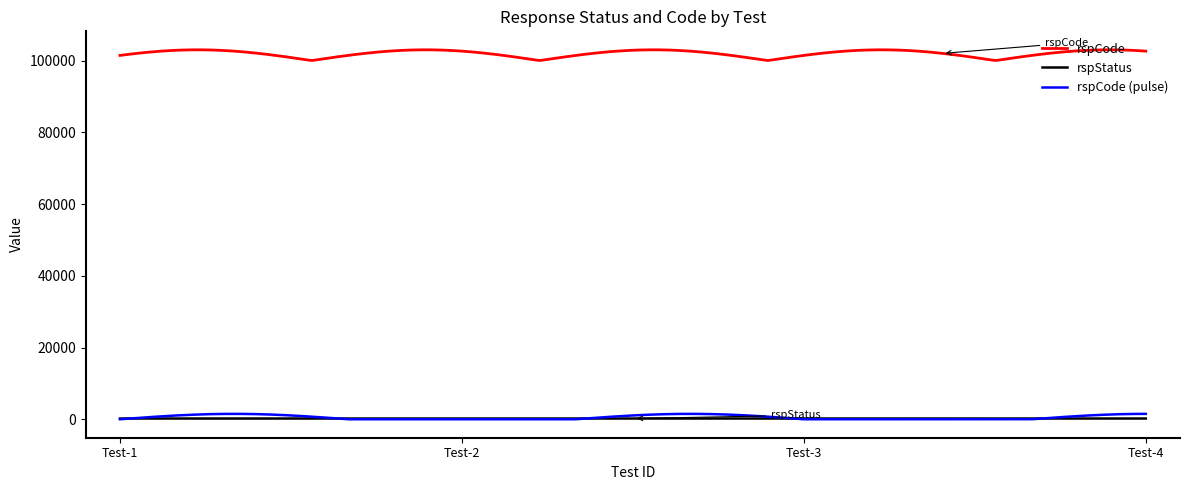

Which series has the largest total across all categories?

rspCode